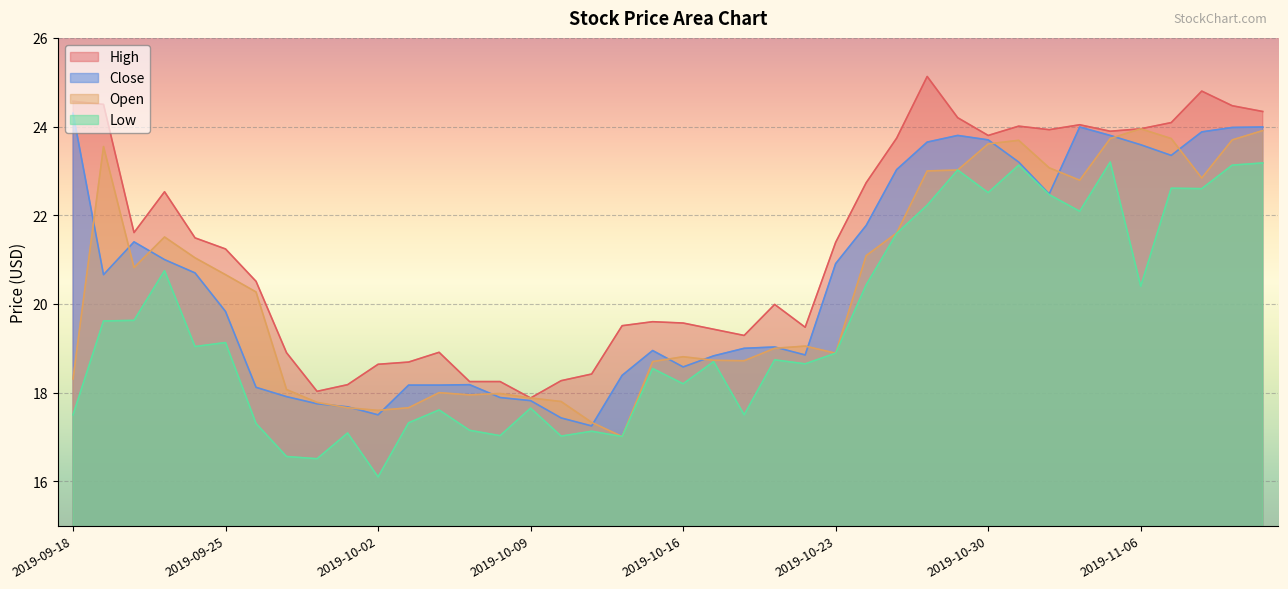

At which category does the chart reach its minimum across all series?

2019-10-02